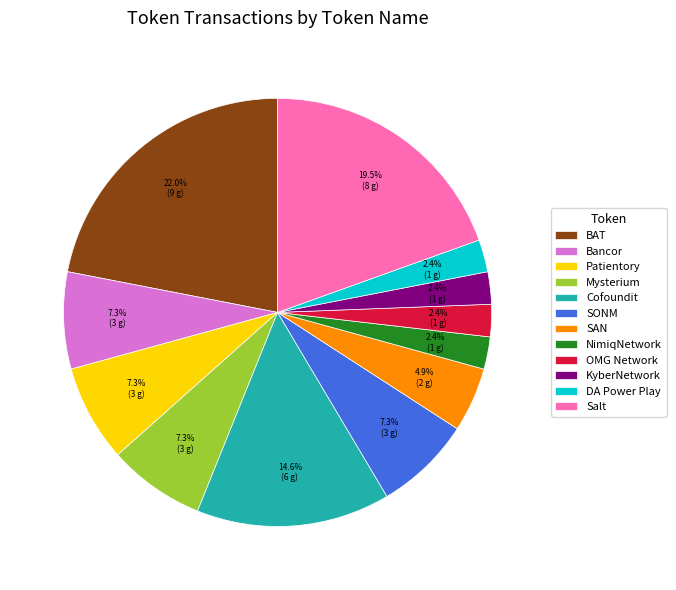

How many slices are in this pie chart?

12